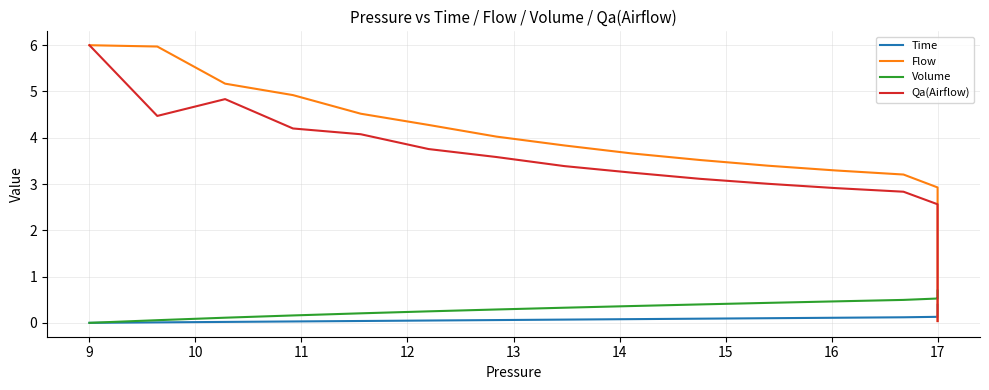

At how many categories does at least one series exceed 0?

40